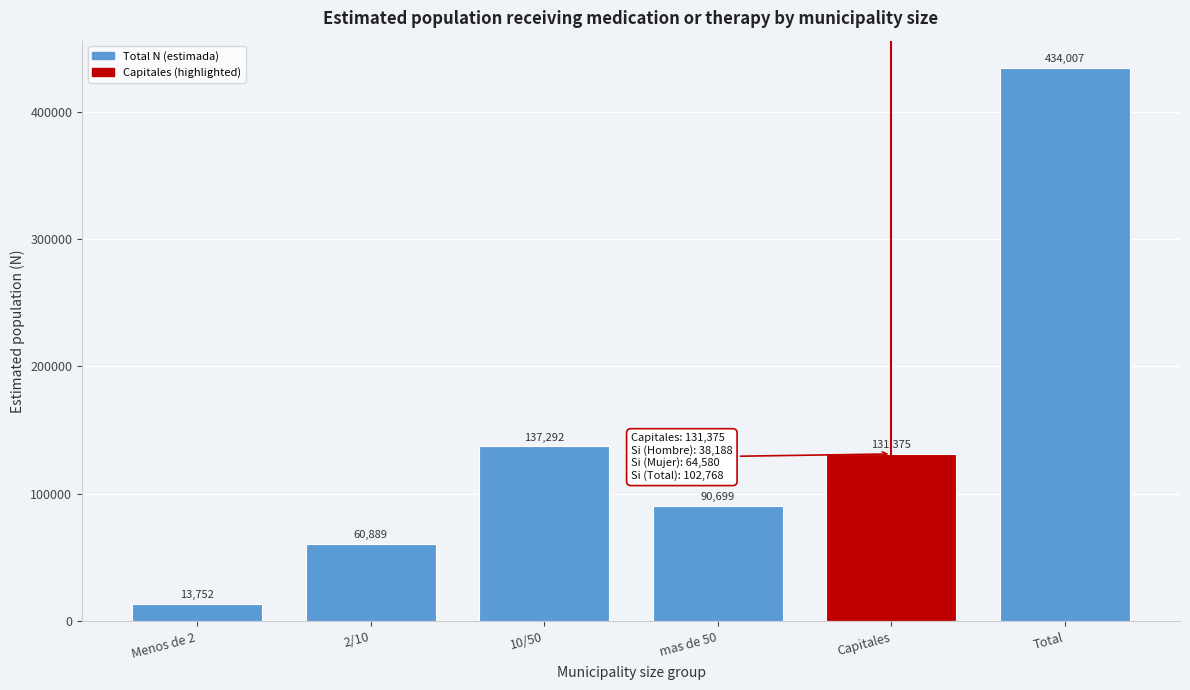

Reading left to right, what are all the values shown in this chart?

13752	60889	137292	90699	131375	434007